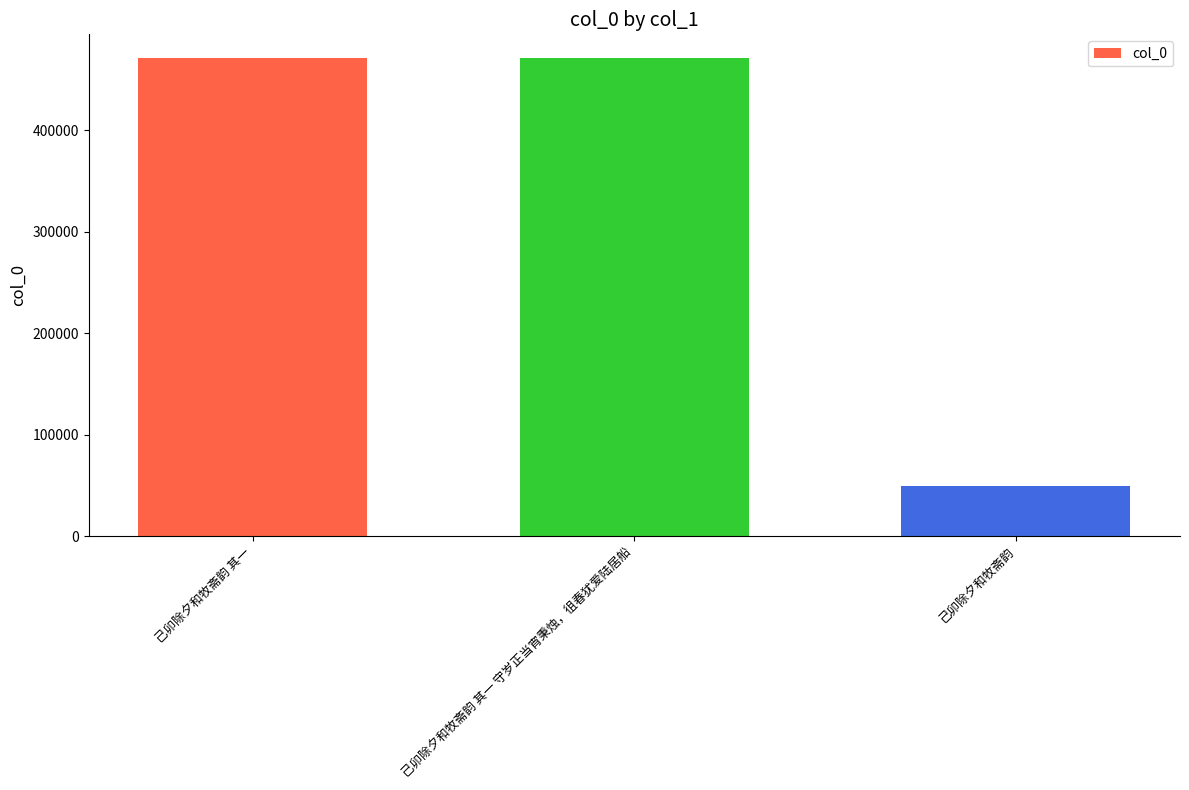

What is the ratio of the value at 己卯除夕和牧斋韵 其一 to the value at 己卯除夕和牧斋韵?

9.5